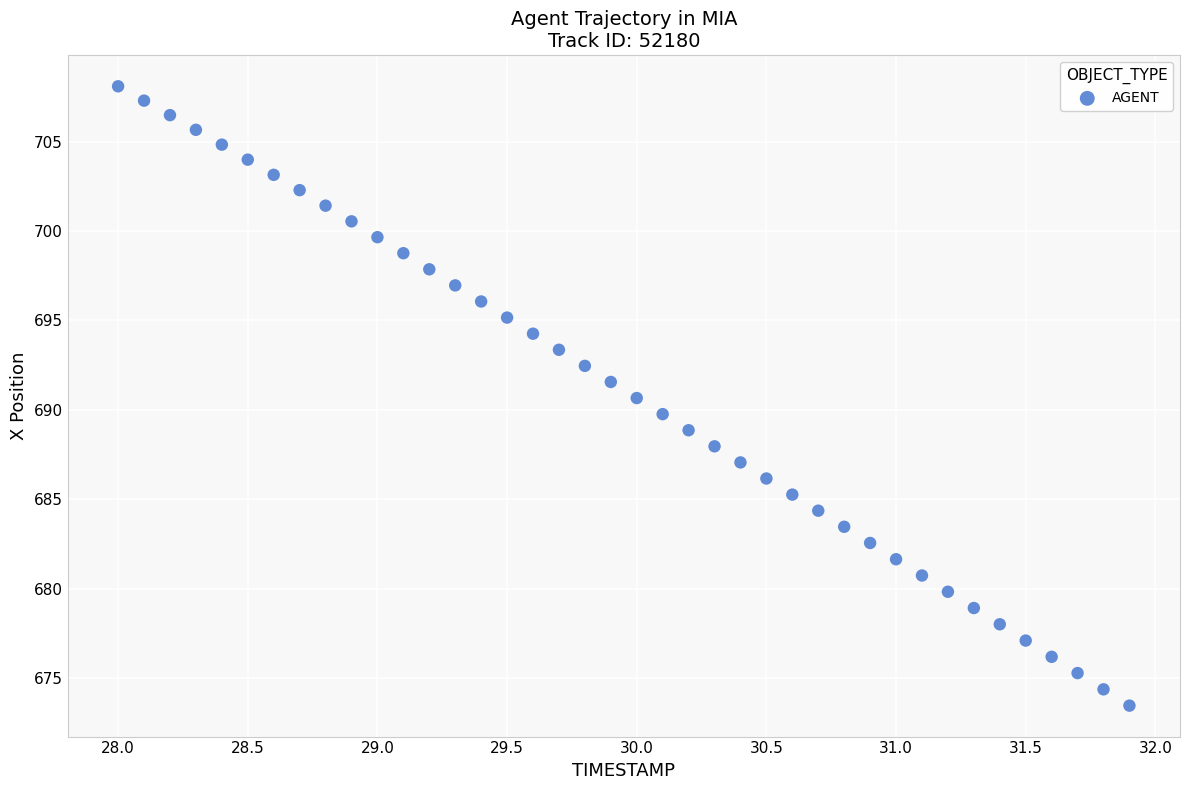

What is the range of X values (max minus min)?

3.9